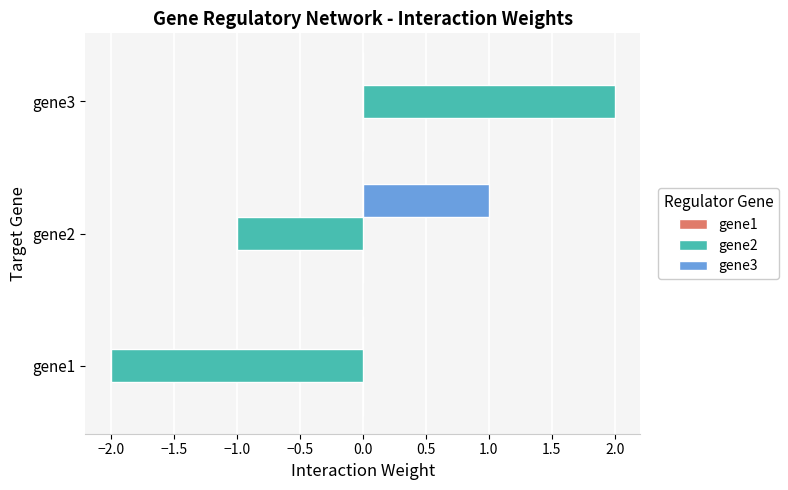

At which category is the sum across all series the highest?

gene3